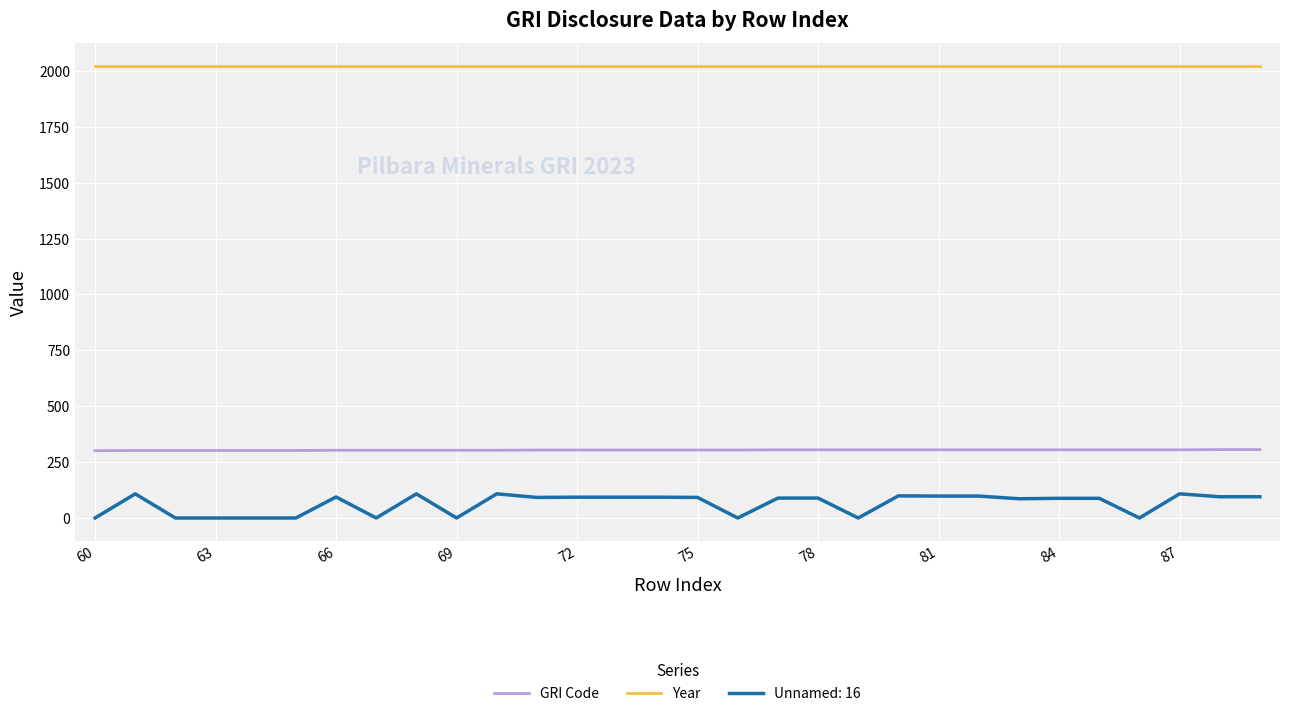

Which series has the largest total across all categories?

Year